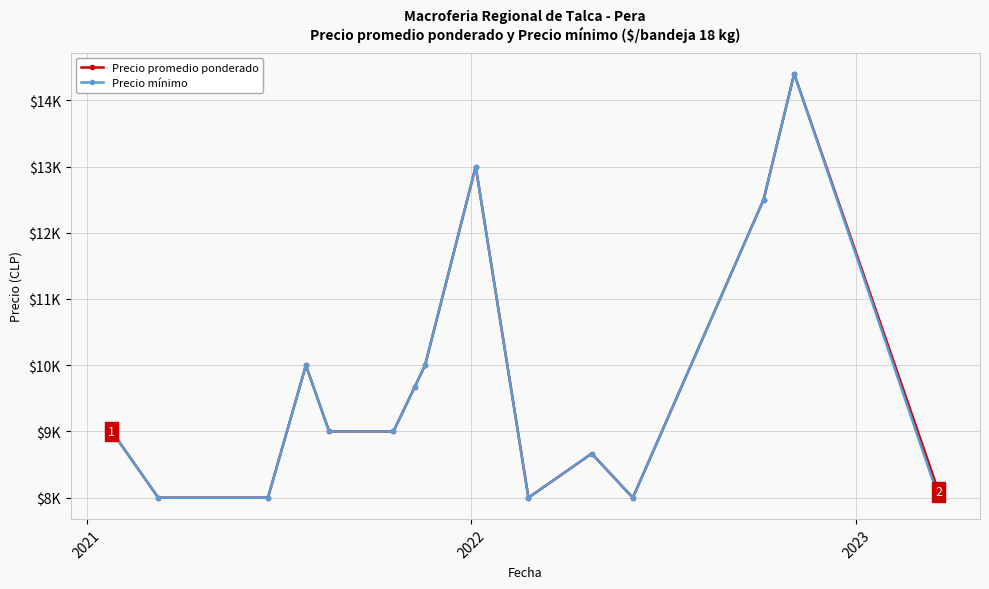

True or false: Precio promedio ponderado and Precio mínimo intersect in this chart.

False